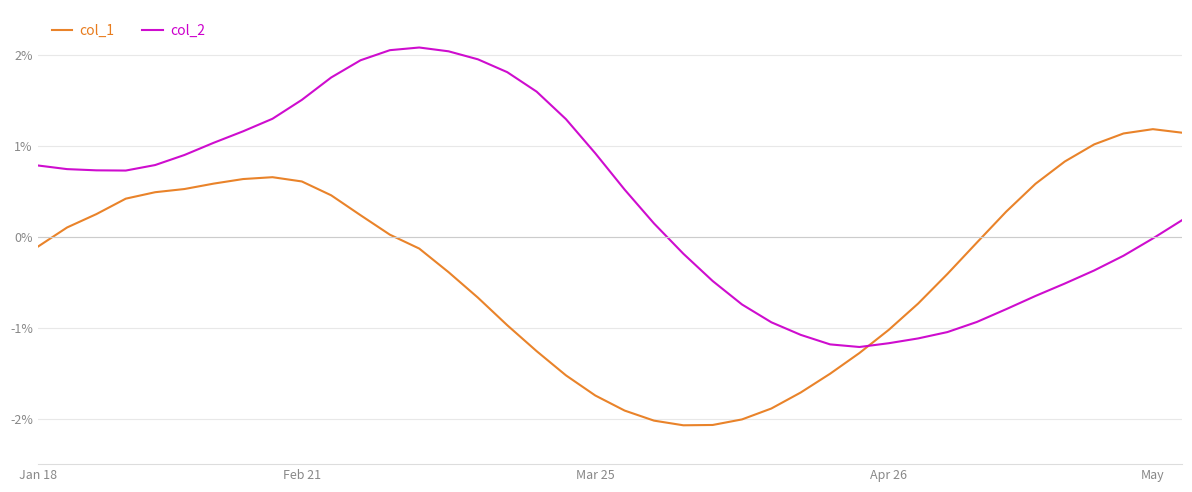

Count the number of data series in this chart.

2